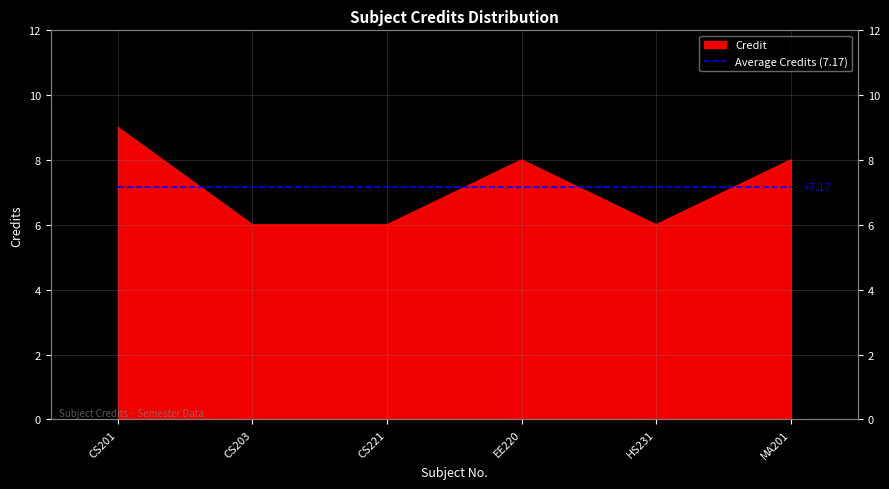

What is the label of the 6th point from the left?

MA201